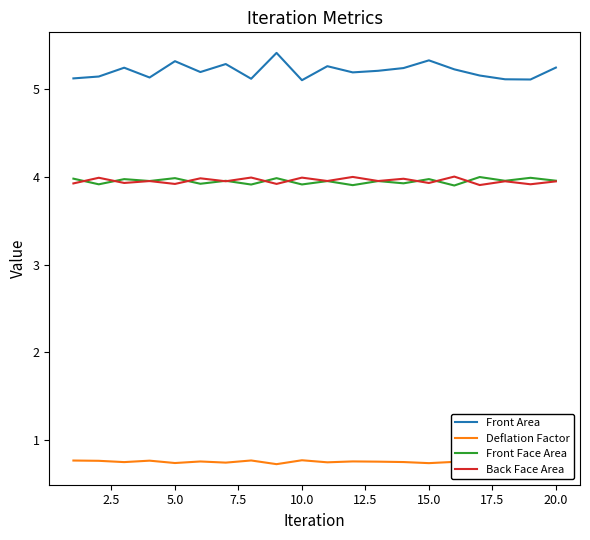

Which series has the widest spread of values?

Front Area